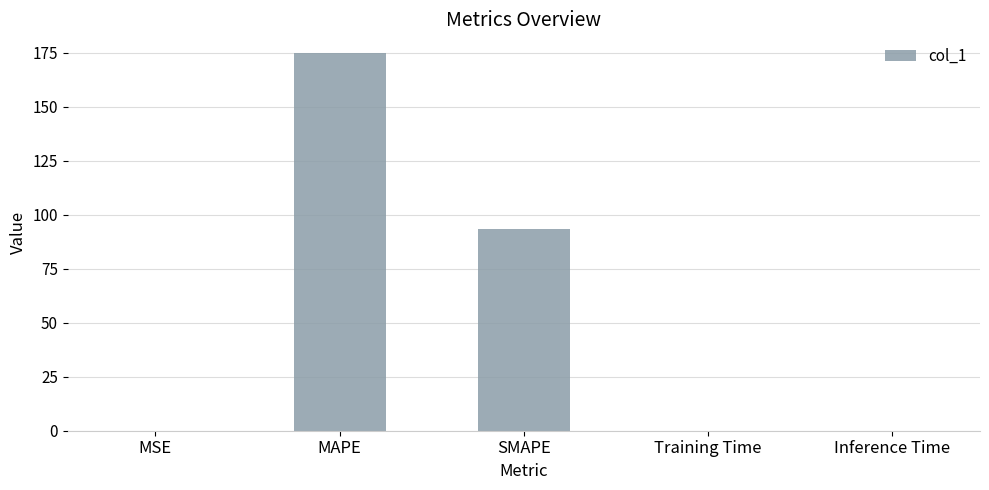

The value at MAPE is 62.6. True or false?

False